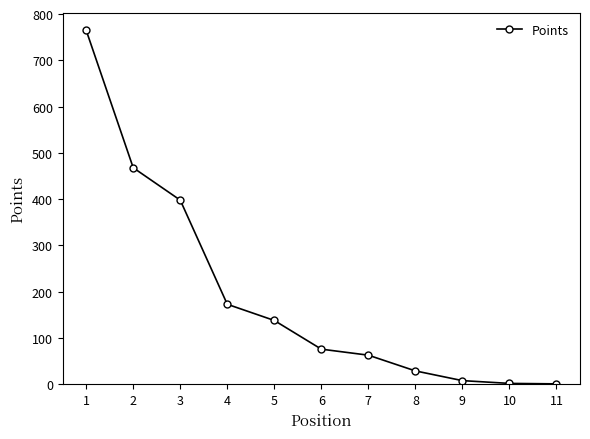

What is the difference between the maximum and minimum values?

764